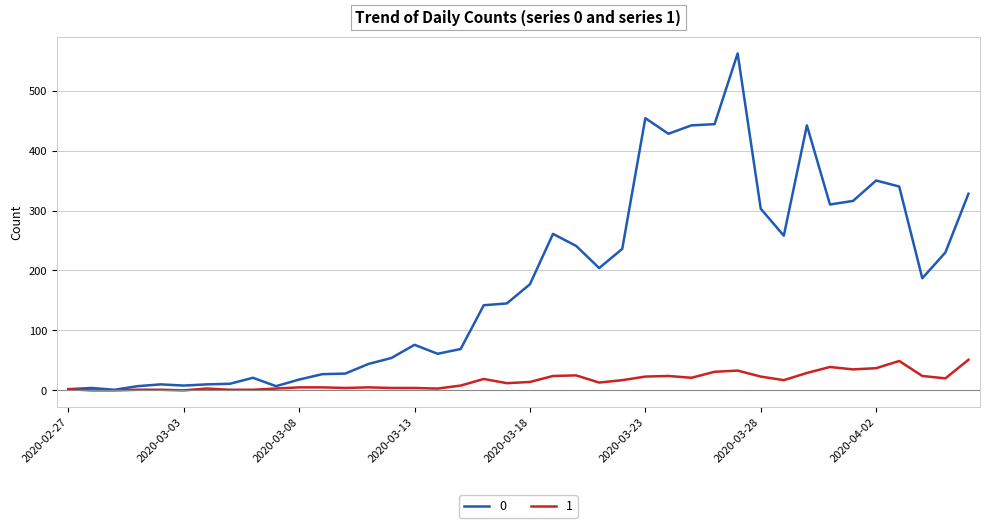

Rank the series by their maximum value, from highest to lowest.

0, 1